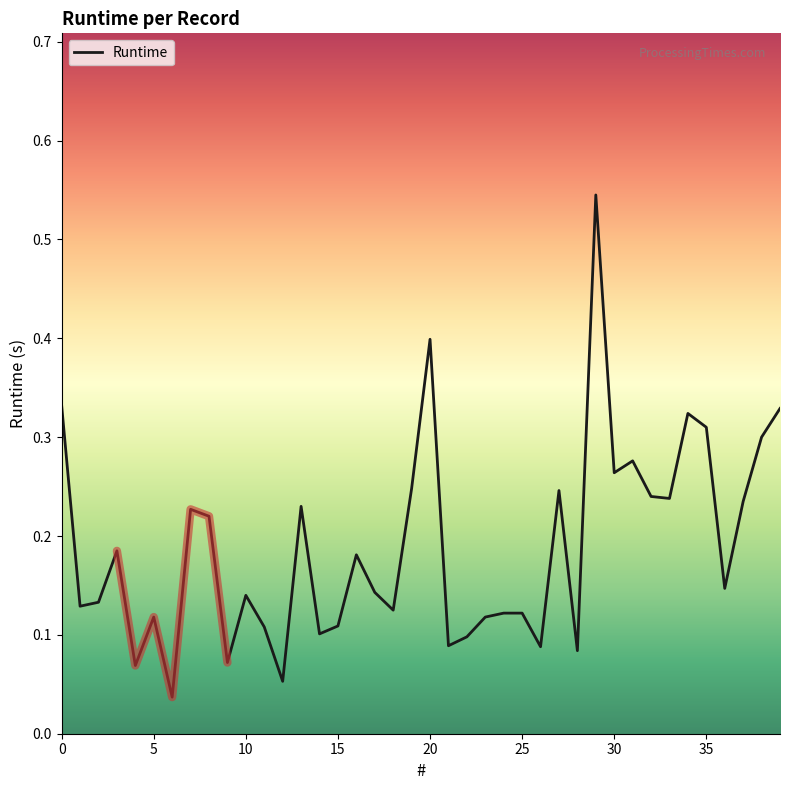

How many interior local valleys (lower than both neighbors) does the data have?

13